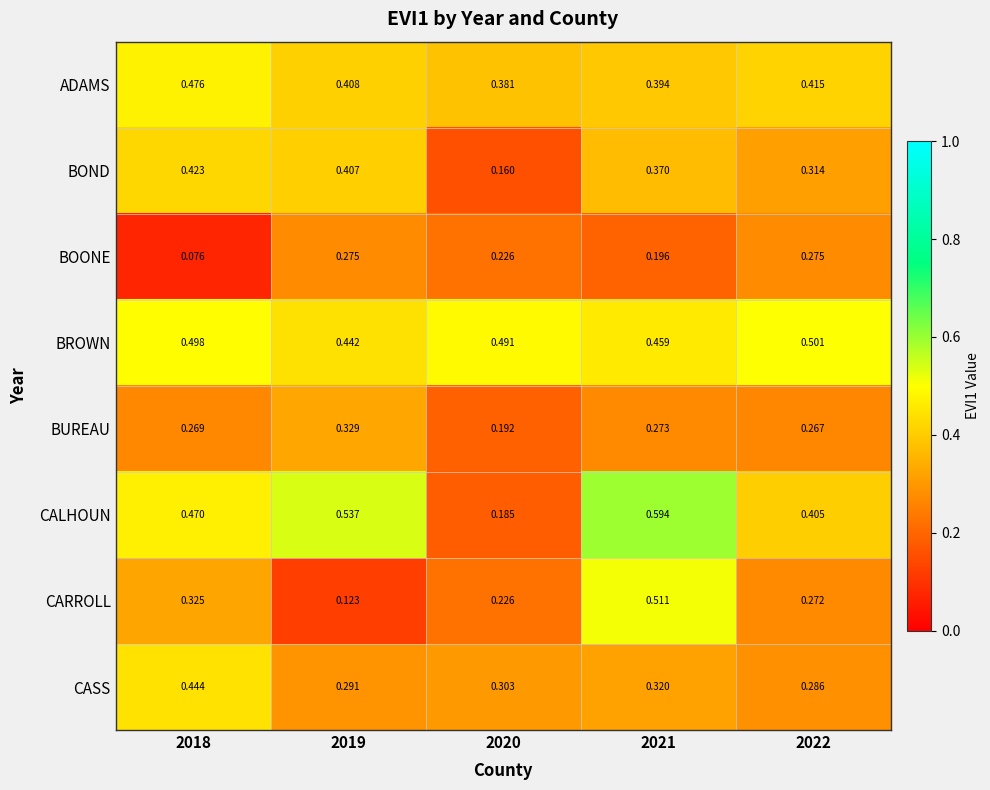

What is the total value across all series at 2021?

3.1